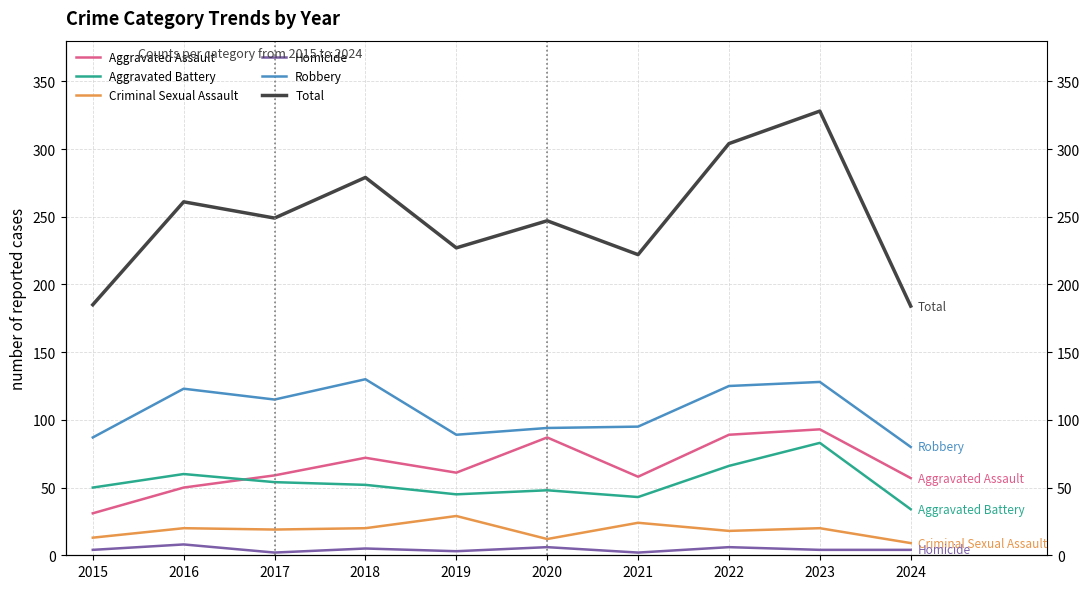

At how many categories does at least one series exceed 327?

1